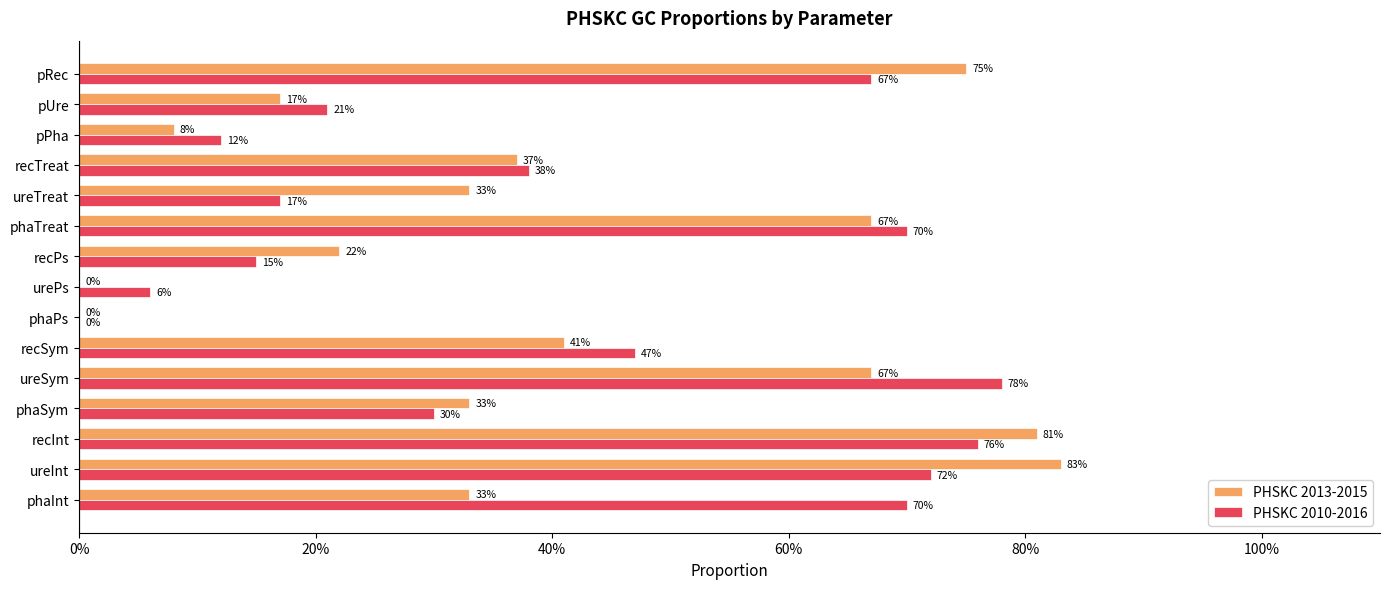

What is the average value of the PHSKC 2013-2015 series?

40